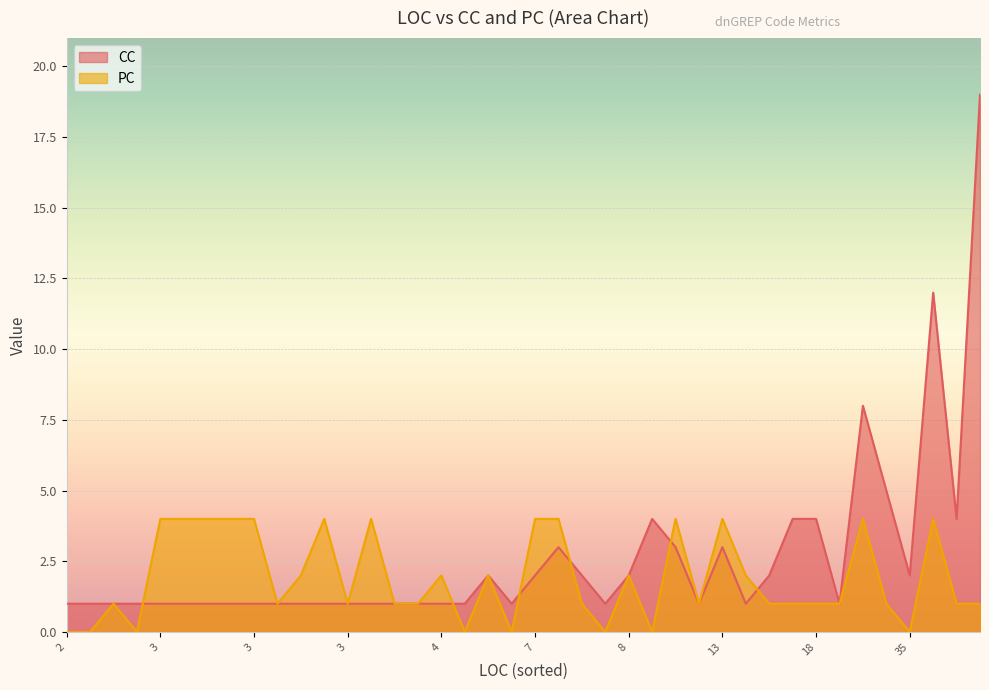

What is the sum of all CC values?

104